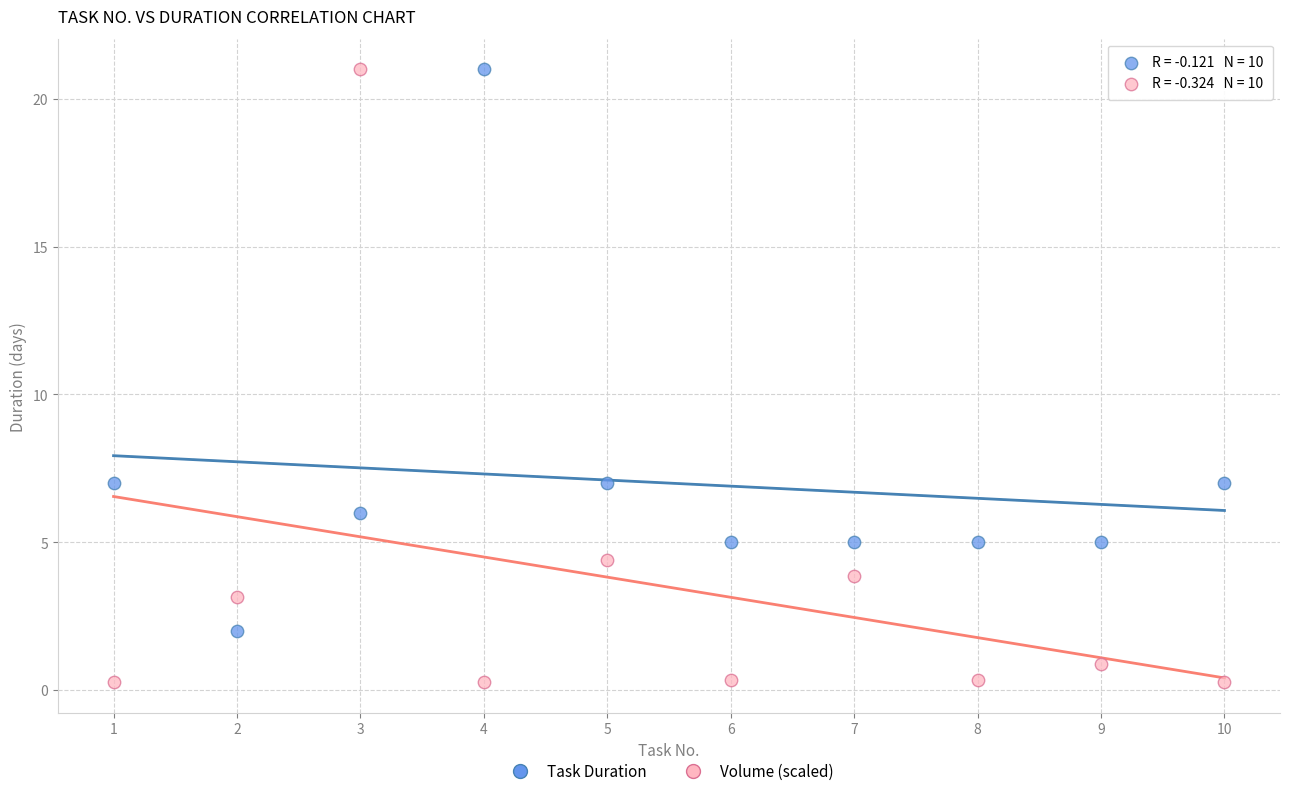

What are all the series names shown in the legend?

Task Duration, Volume (scaled)